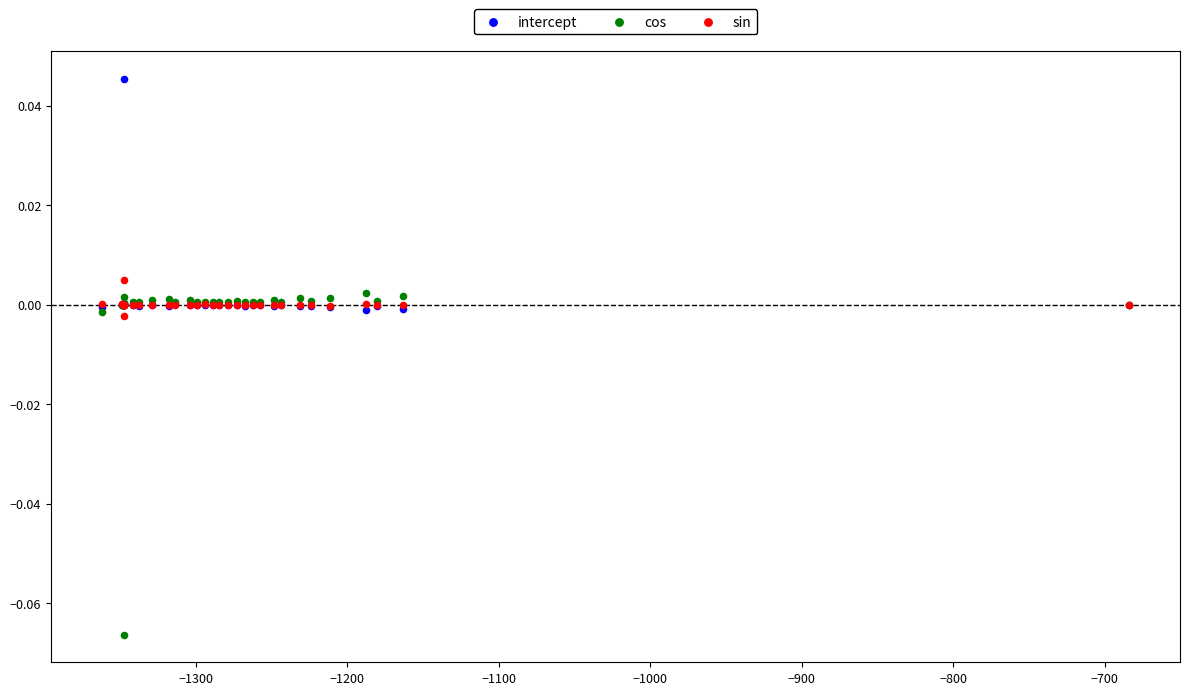

What are all the series names shown in the legend?

intercept, cos, sin